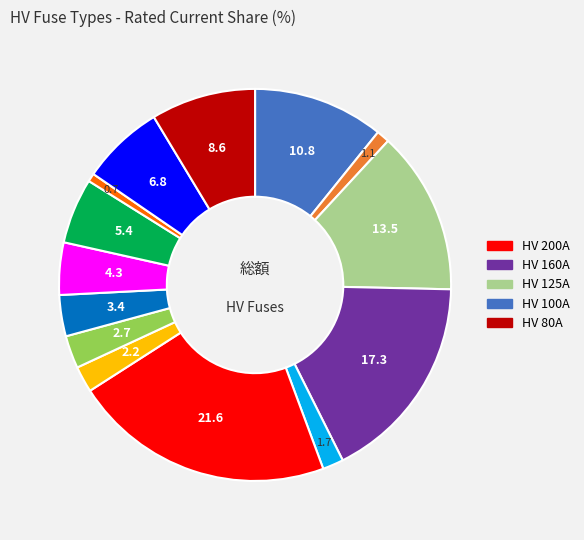

Is there any slice that represents more than half of the pie?

No